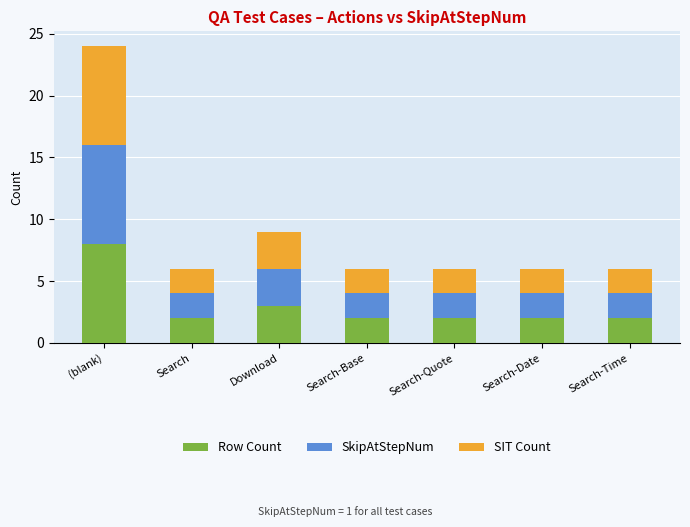

How many bars are there in total?

7